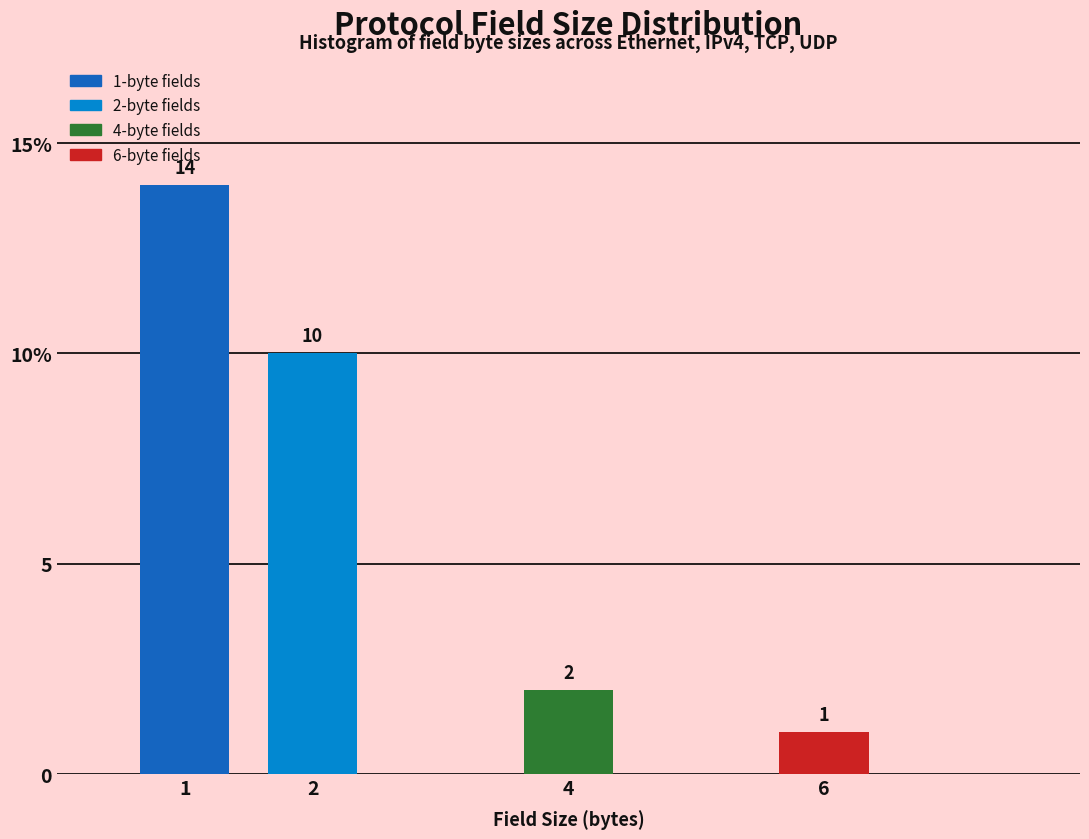

Does the chart contain any negative values?

No